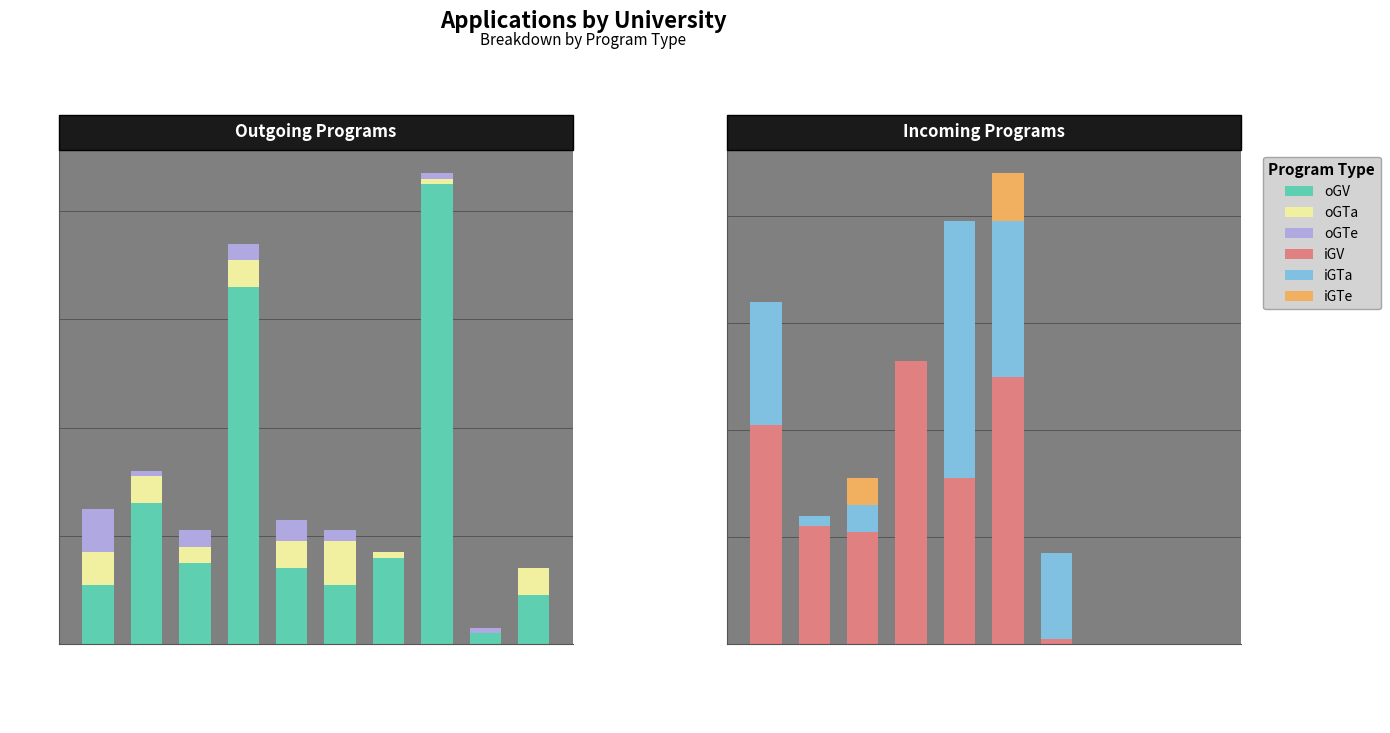

At which label does oGTa first exceed 5?

CC